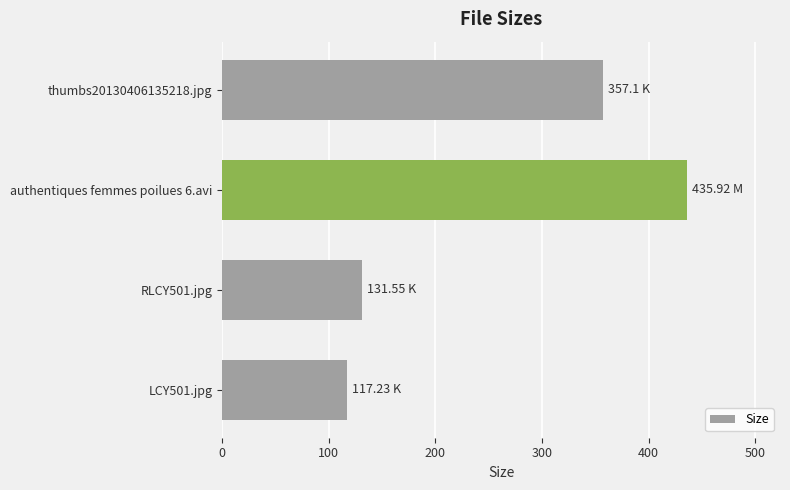

Rank the categories by value from highest to lowest.

authentiques femmes poilues 6.avi, thumbs20130406135218.jpg, RLCY501.jpg, LCY501.jpg